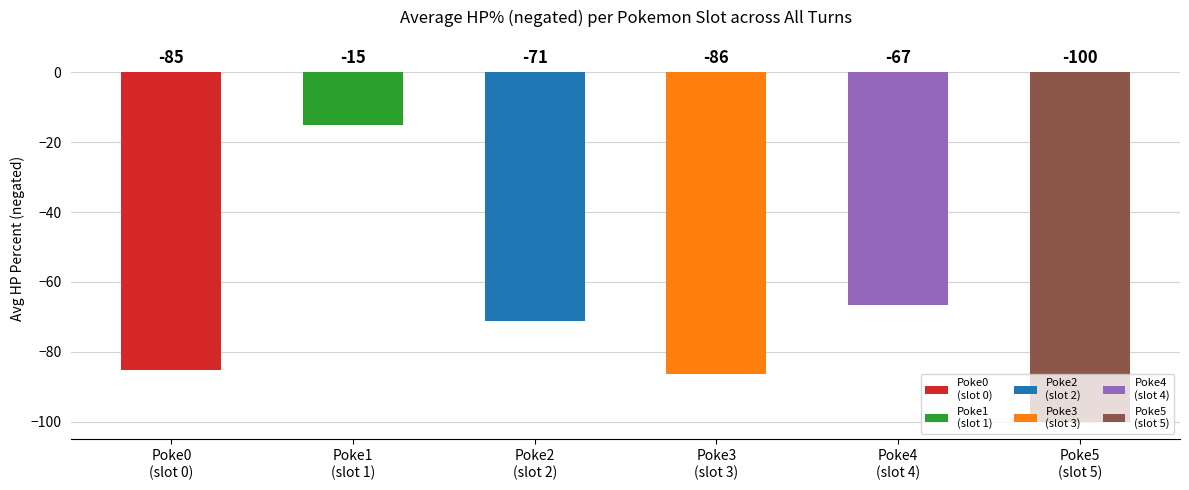

At which category does the chart reach its minimum across all series?

Poke5
(slot 5)